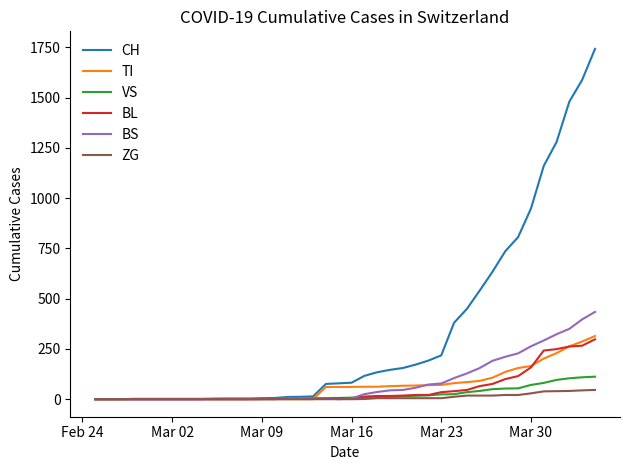

At how many categories does at least one series exceed 658?

8